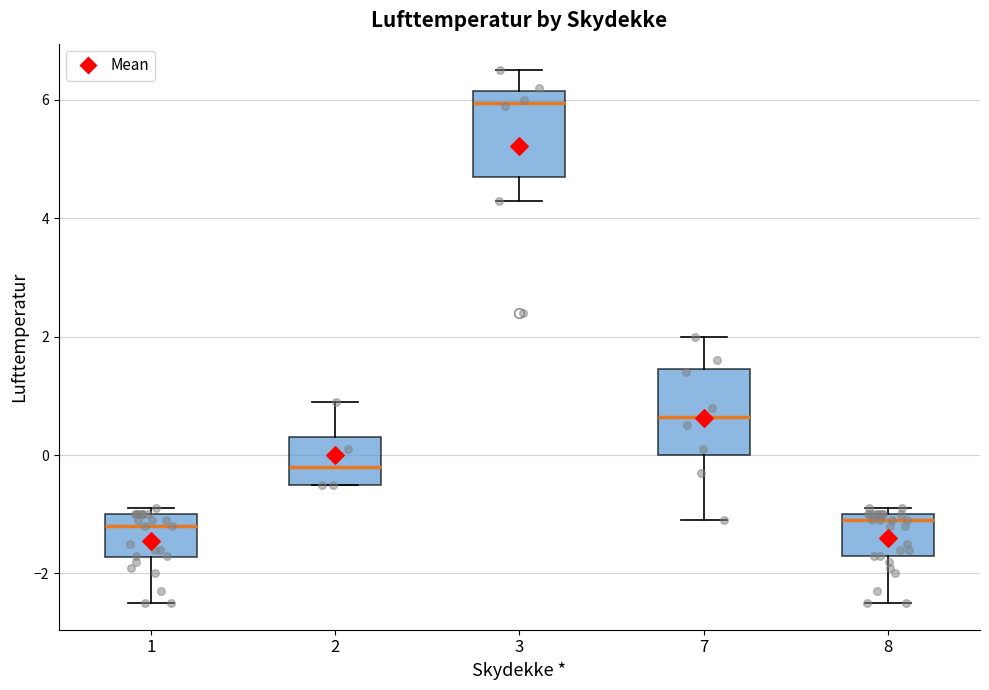

Reading left to right, transcribe this box plot: for each box, give where its median line is, the range the box spans, and where its two whiskers end, as read against the y-axis. The values are not printed on the chart, so give them approximately, as read against the axis.

1: median -1.2, box -1.8 to -1.0, whiskers -2.4 to -0.8
2: median -0.2, box -0.4 to 0.4, whiskers -0.4 to 1.0
3: median 6.0, box 4.8 to 6.2, whiskers 4.4 to 6.6
7: median 0.6, box 0.0 to 1.4, whiskers -1.0 to 2.0
8: median -1.0 (just below the box's upper edge), box -1.6 to -1.0, whiskers -2.4 to -0.8